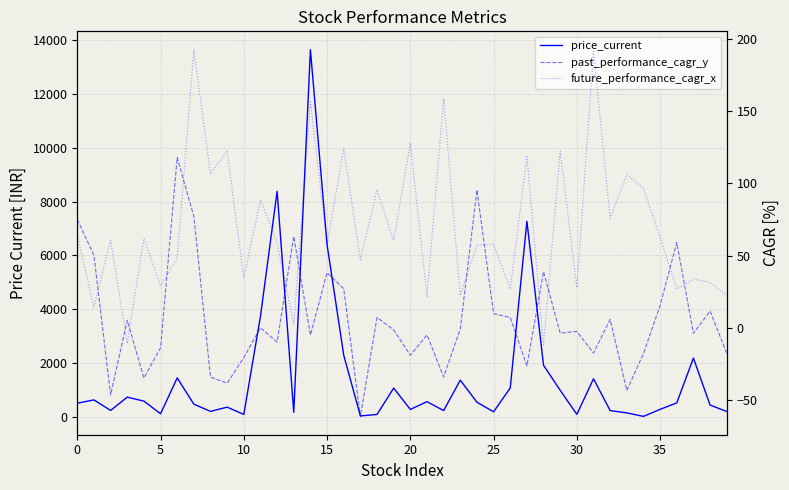

In future_performance_cagr_x, how many points are lower than both neighbors (excluding endpoints)?

16